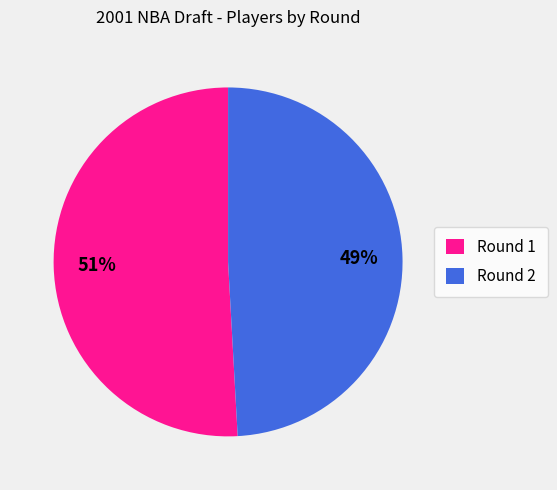

To the nearest percent, what is the difference between the largest and smallest slice percentages?

2%